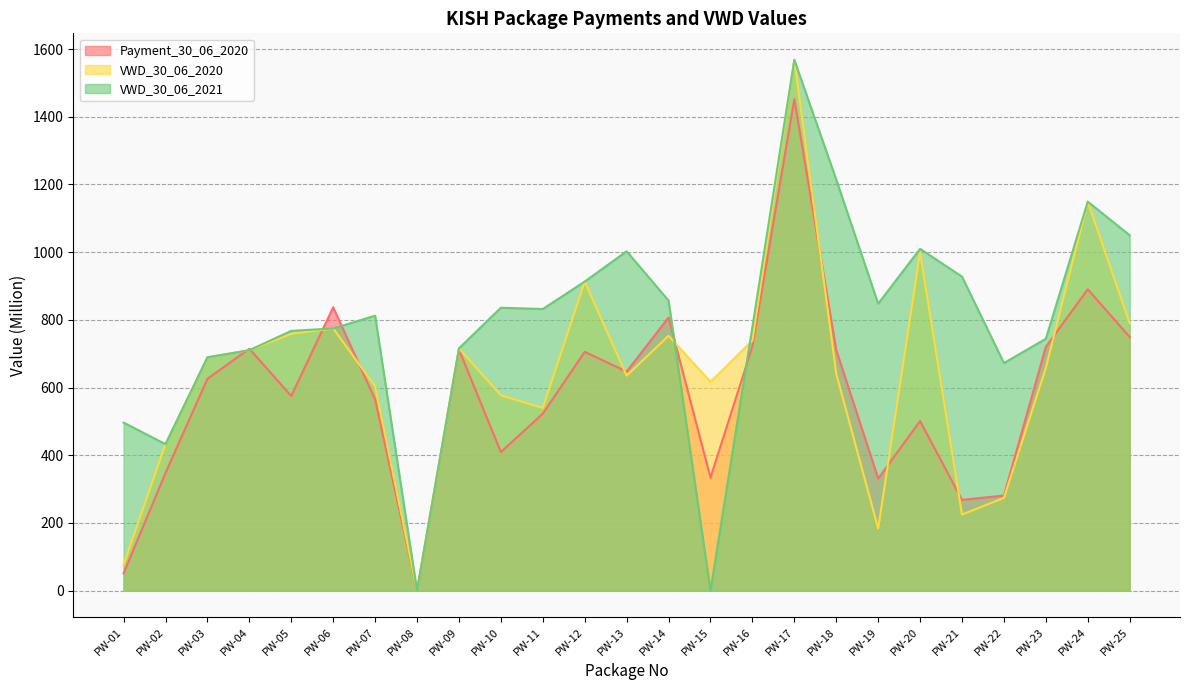

How many intersections are there between Payment_30_06_2020 and VWD_30_06_2021?

6